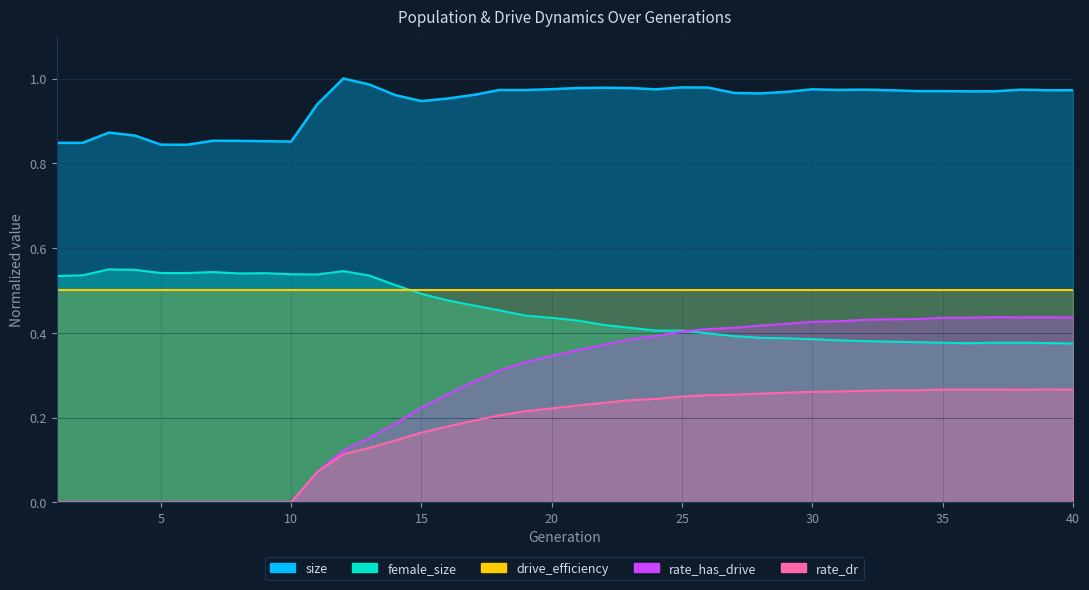

How many rate_dr values are between 0 and 1?

40